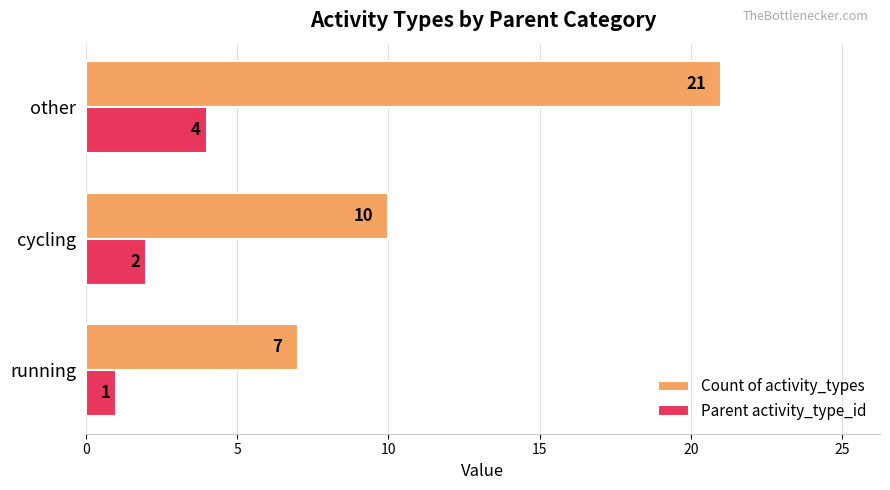

At which category is the sum across all series the highest?

other